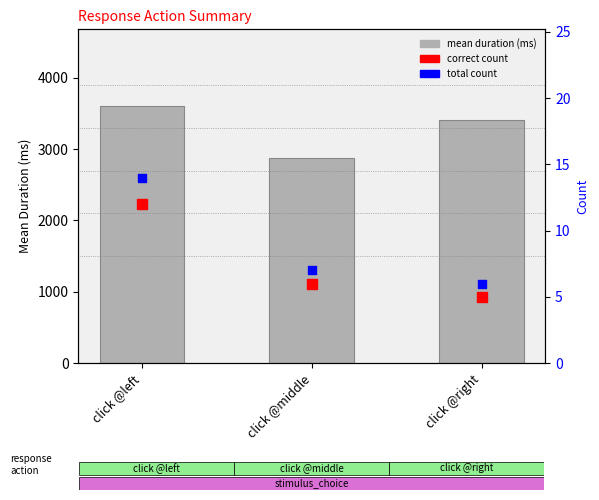

Which series reaches the maximum Y coordinate?

mean duration (ms)